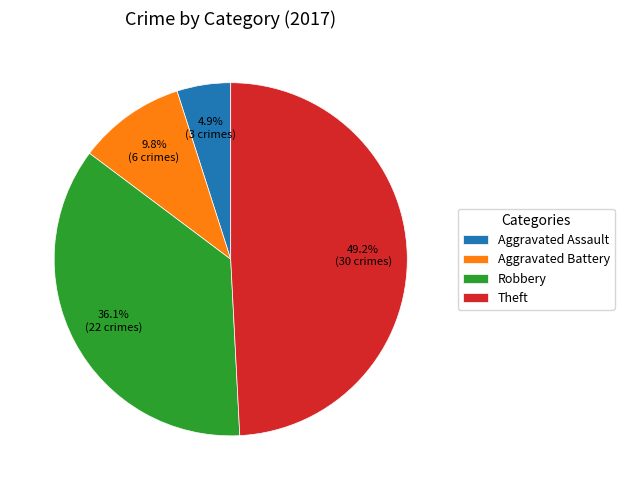

True or false: Aggravated Battery accounts for 10% of the total.

True